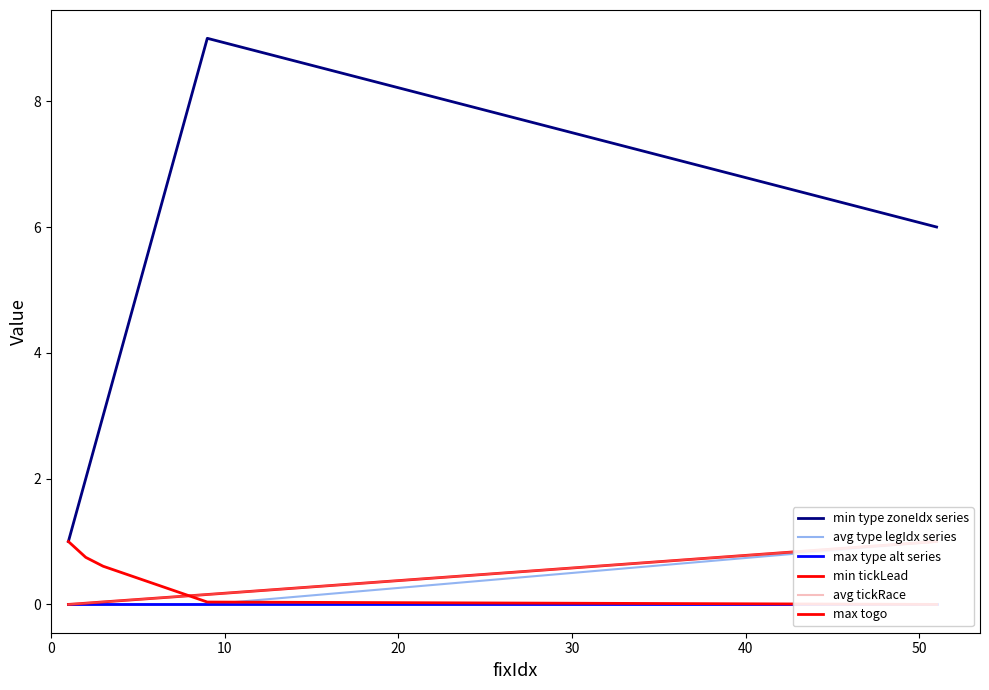

Read the avg tickRace value at 30.

0.2